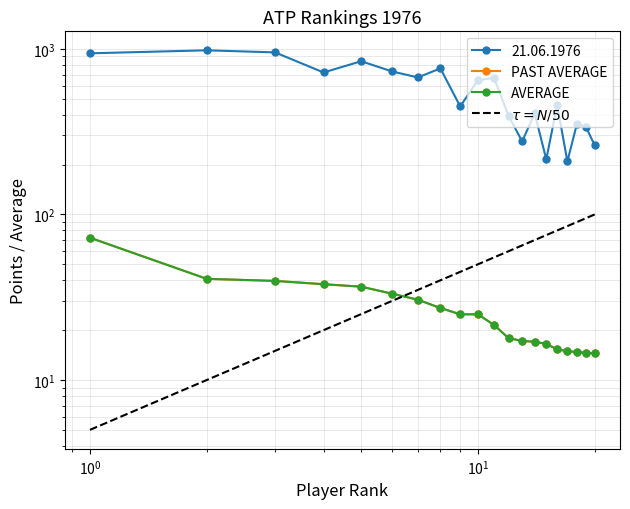

Reading left to right, what are all the values shown in this chart?

21.06.1976: 940.0	980.0	952.0	720.0	842.0	731.0	672.0	762.0	449.0	648.0	667.0	393.0	276.0	408.0	215.0	459.0	209.0	354.0	336.0	261.0
PAST AVERAGE: 72.3	40.8	39.7	37.9	36.6	33.2	30.6	27.2	24.9	24.9	21.5	17.9	17.2	17.0	16.5	15.3	14.9	14.8	14.6	14.5
AVERAGE: 72.3	40.8	39.7	37.9	36.6	33.2	30.6	27.2	24.9	24.9	21.5	17.9	17.2	17.0	16.5	15.3	14.9	14.8	14.6	14.5